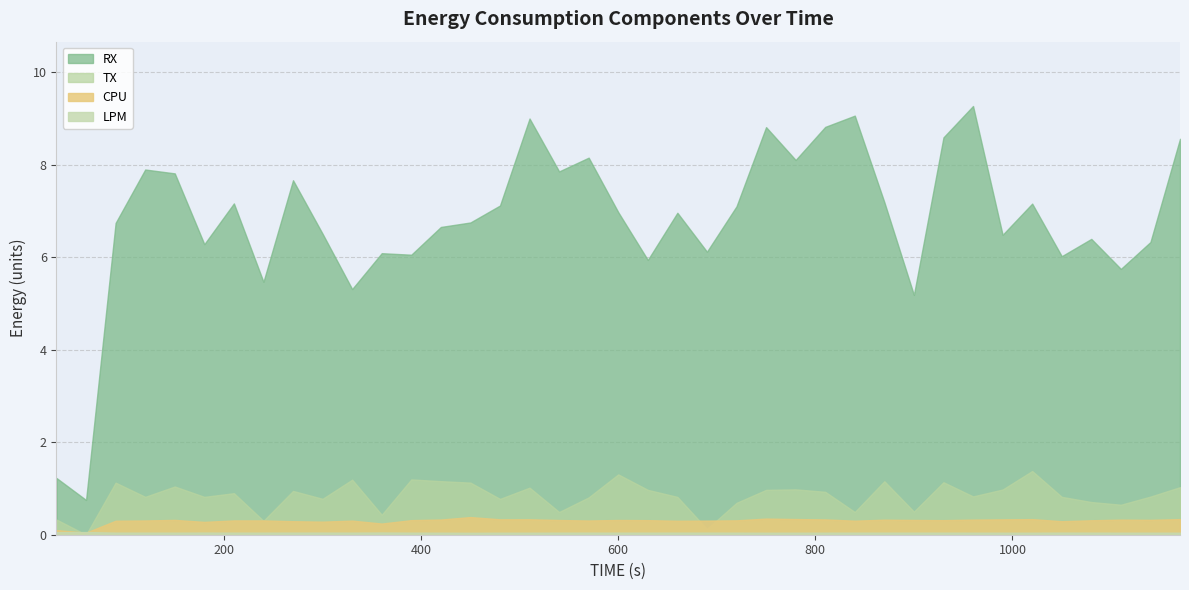

How many data points in RX are above 6?

32